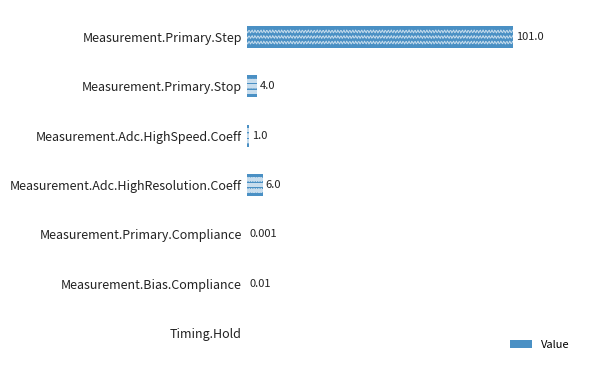

What value does the data have at Measurement.Adc.HighSpeed.Coeff?

1.0